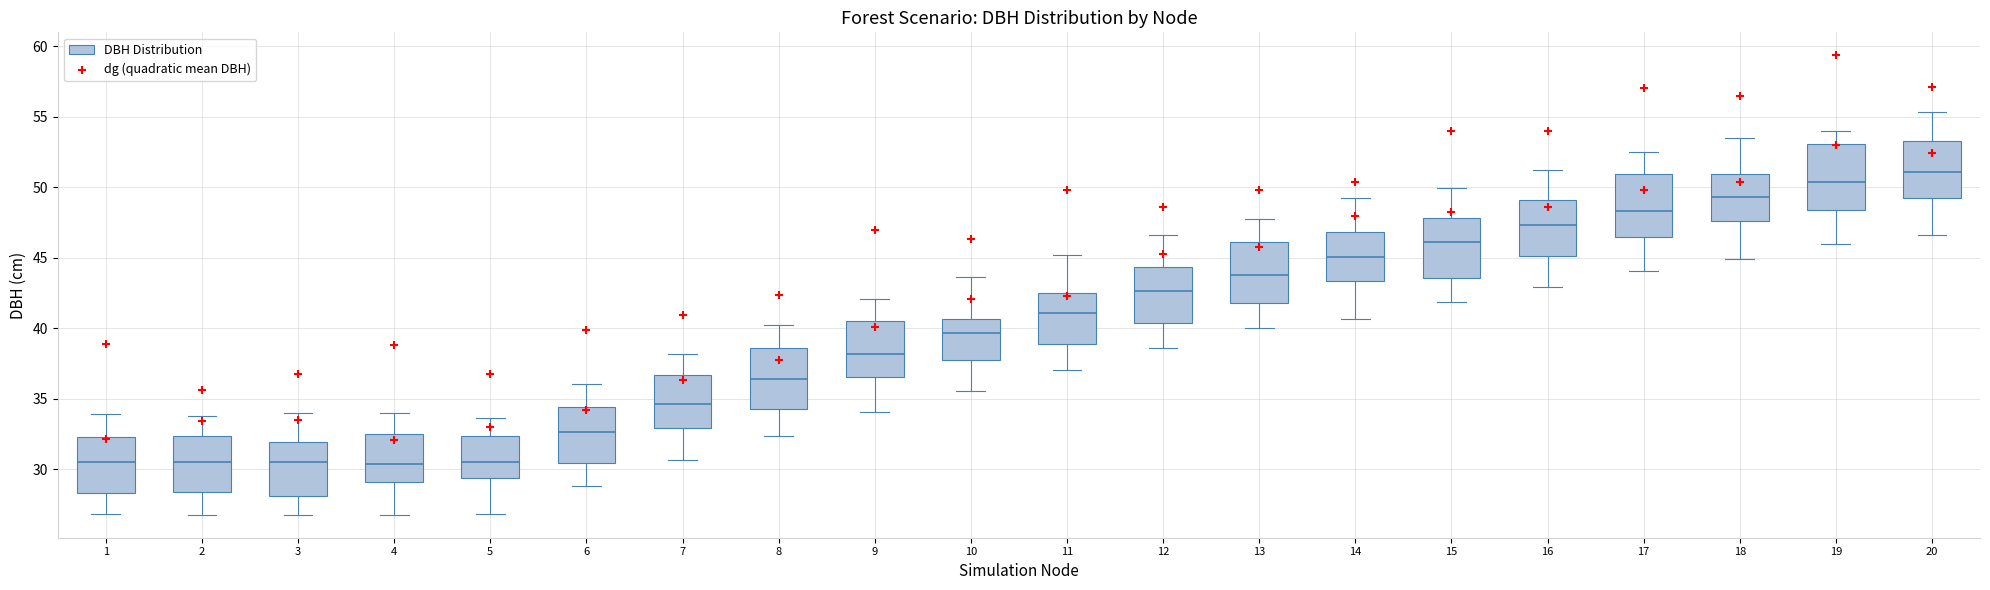

Where does the upper whisker of the box at x = 12 end on the y-axis? The values are not printed on the chart, so give them approximately, as read against the axis.

46.5